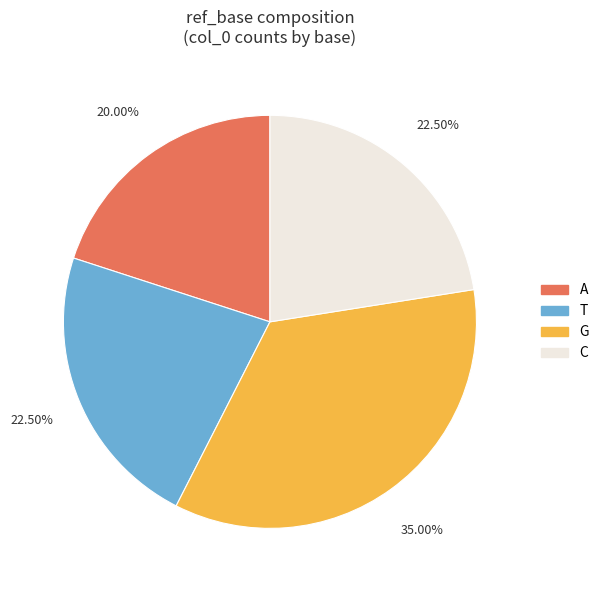

Is the sum of T and G greater than half?

Yes